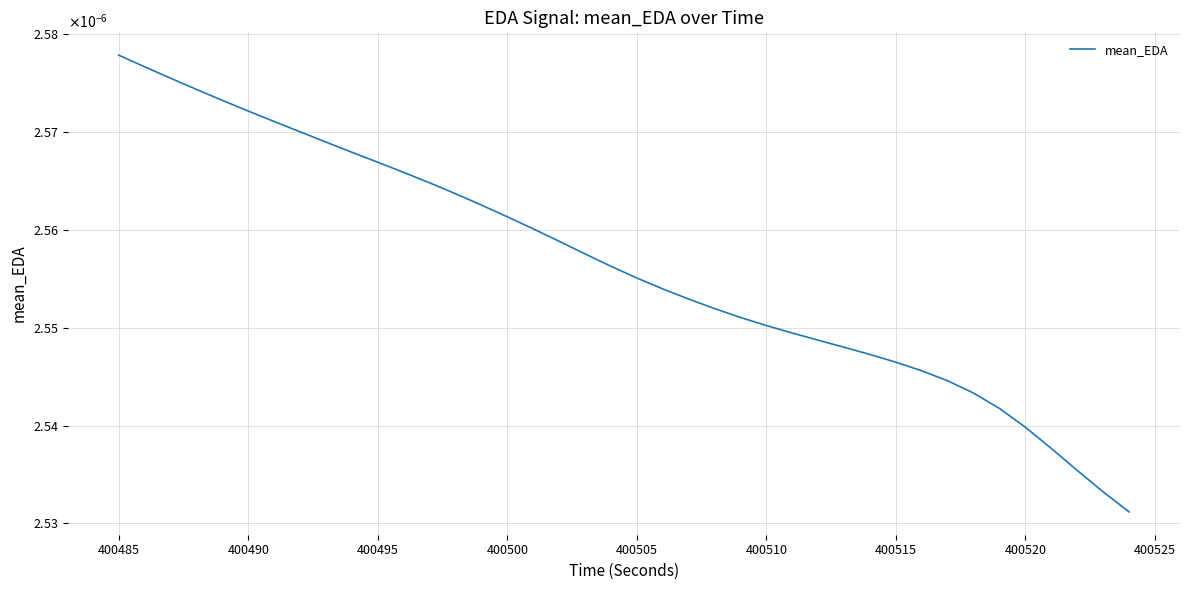

Does the chart have visible grid lines?

Yes